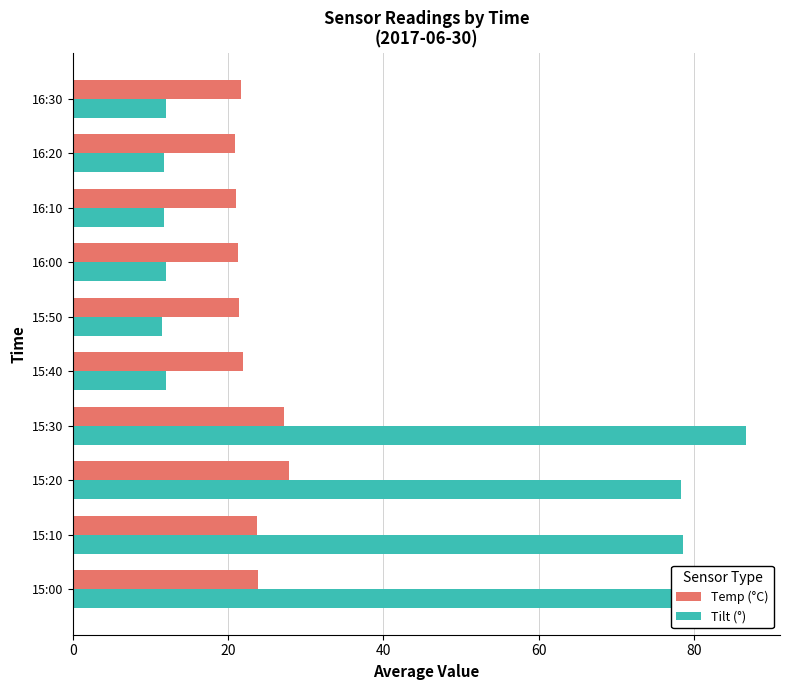

At which category is the sum across all series the highest?

15:30